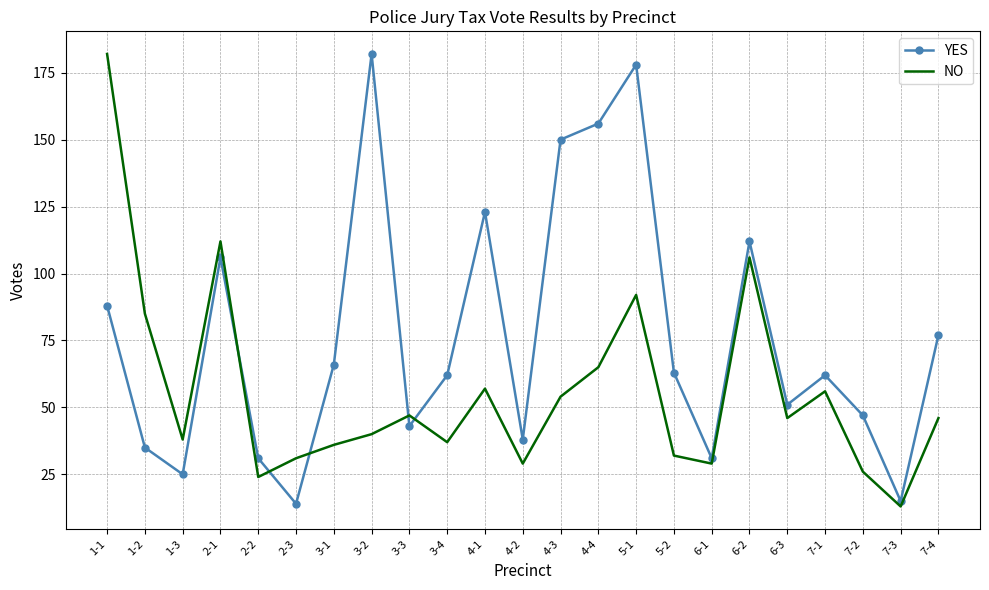

What is the difference between the highest and lowest values at 2-2?

7